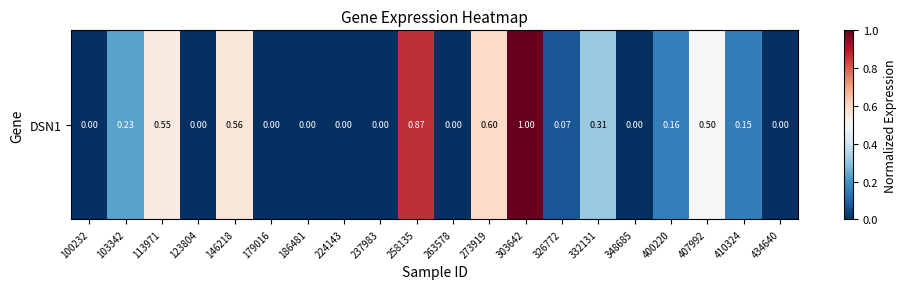

Reading left to right, list all the values displayed in this chart.

100232=0	103342=17817	113971=41527	123804=0	146218=42700	179016=0	186481=0	224143=0	237983=0	258135=65977	263578=0	273919=45464	303642=76136	326772=5370	332131=23884	348685=0	400220=11915	407992=38040	410324=11683	434640=0